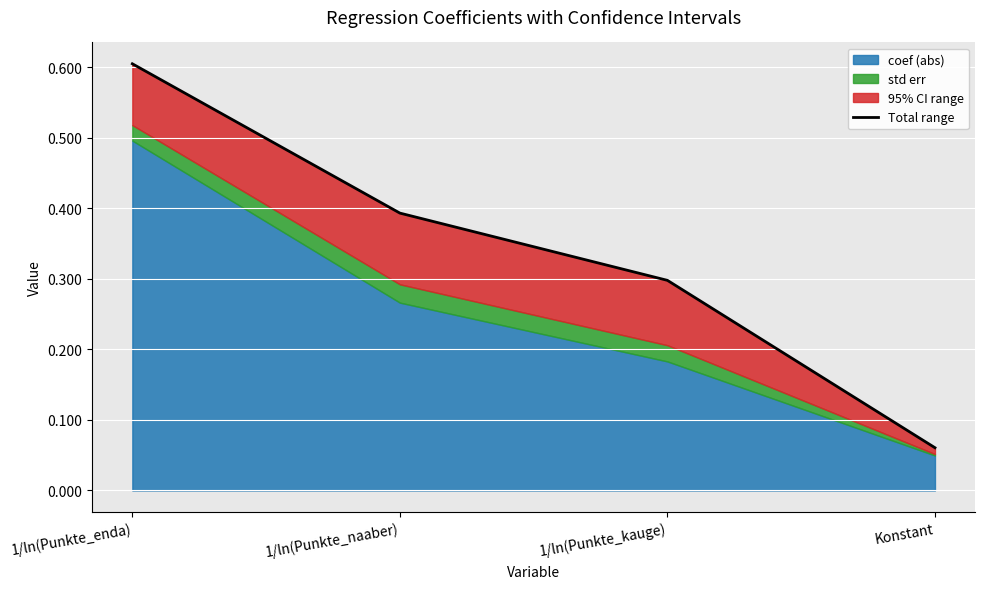

True or false: there are more than 2 points higher than both neighbors.

False